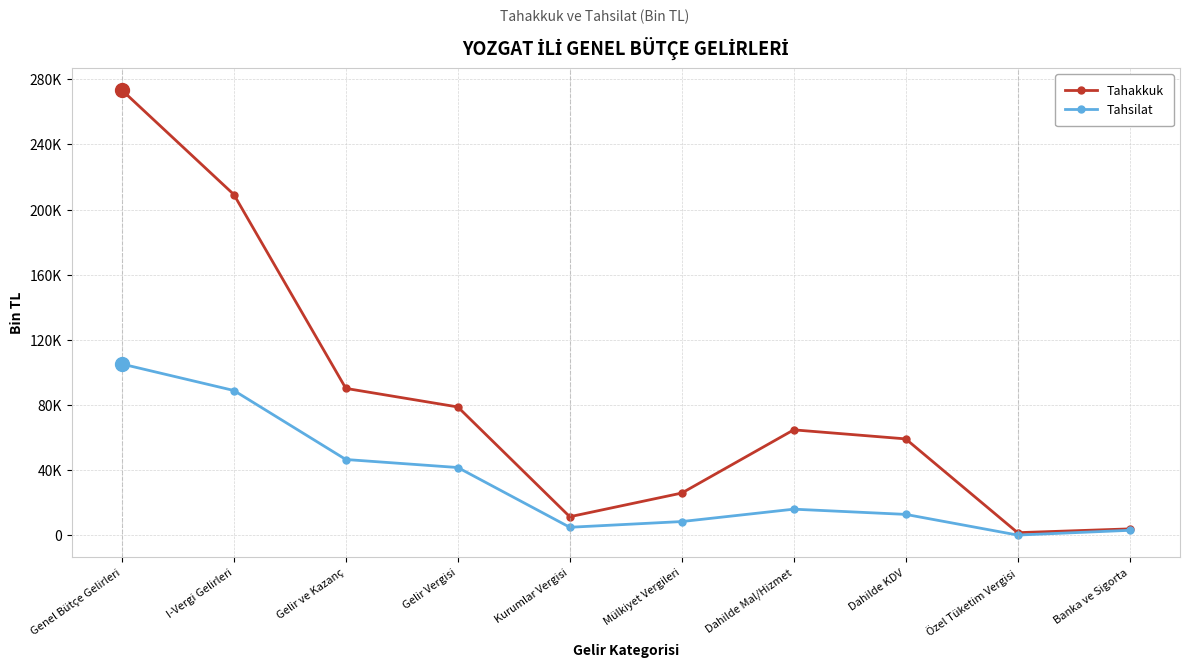

What is the label of the 1st point from the right?

Banka ve Sigorta